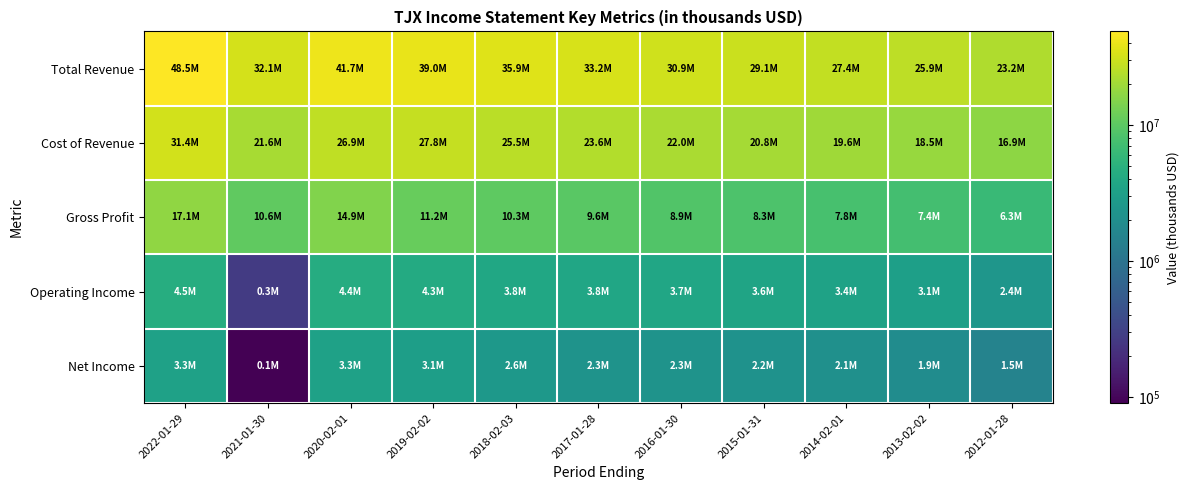

What is the smallest value displayed?

90500